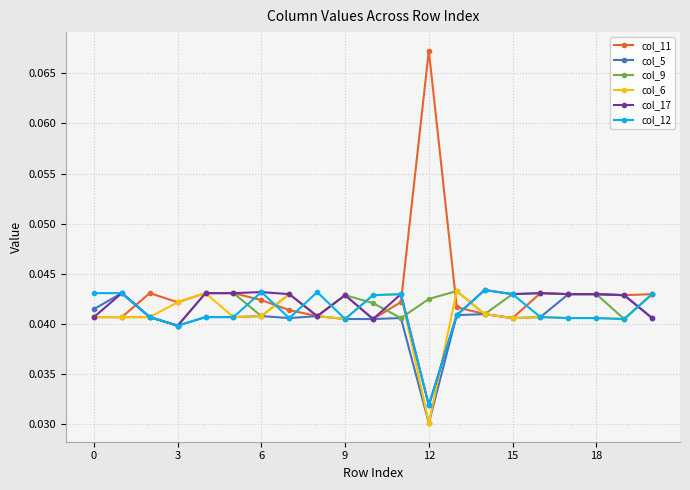

At how many categories does at least one series exceed 0?

21